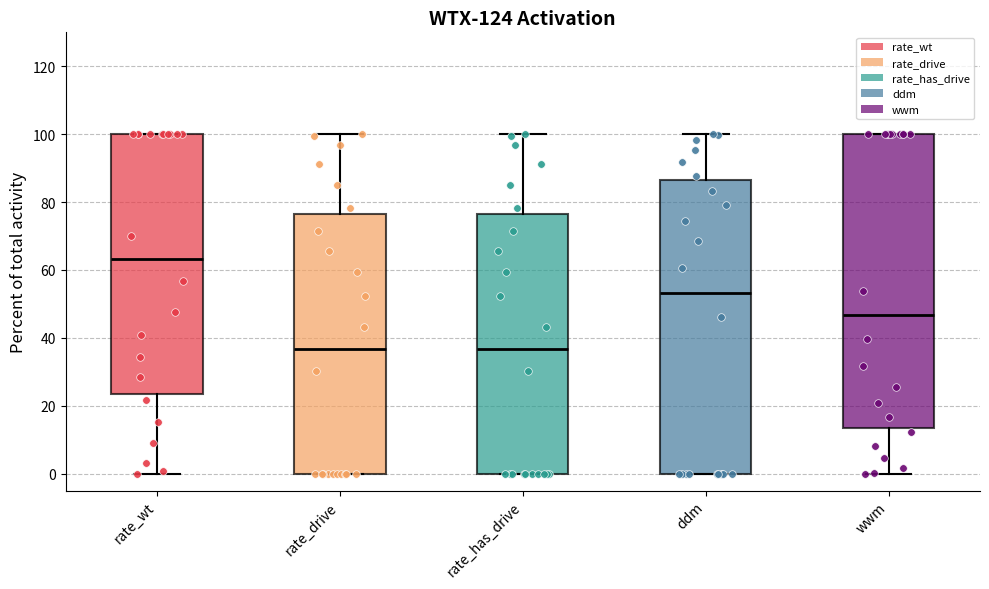

Reading left to right, read every box against the y-axis: the position of its median line, the range the box covers, and the ends of its whiskers. The values are not printed on the chart, so give them approximately, as read against the axis.

rate_wt: median 64, box 24 to 100, whiskers 0 to 100
rate_drive: median 36, box 0 to 76, whiskers 0 to 100
rate_has_drive: median 36, box 0 to 76, whiskers 0 to 100
ddm: median 54, box 0 to 86, whiskers 0 to 100
wwm: median 46, box 14 to 100, whiskers 0 to 100